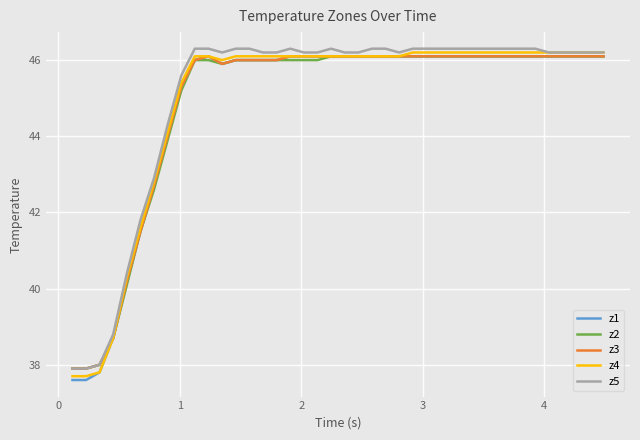

What is the maximum value shown in the chart?

46.3